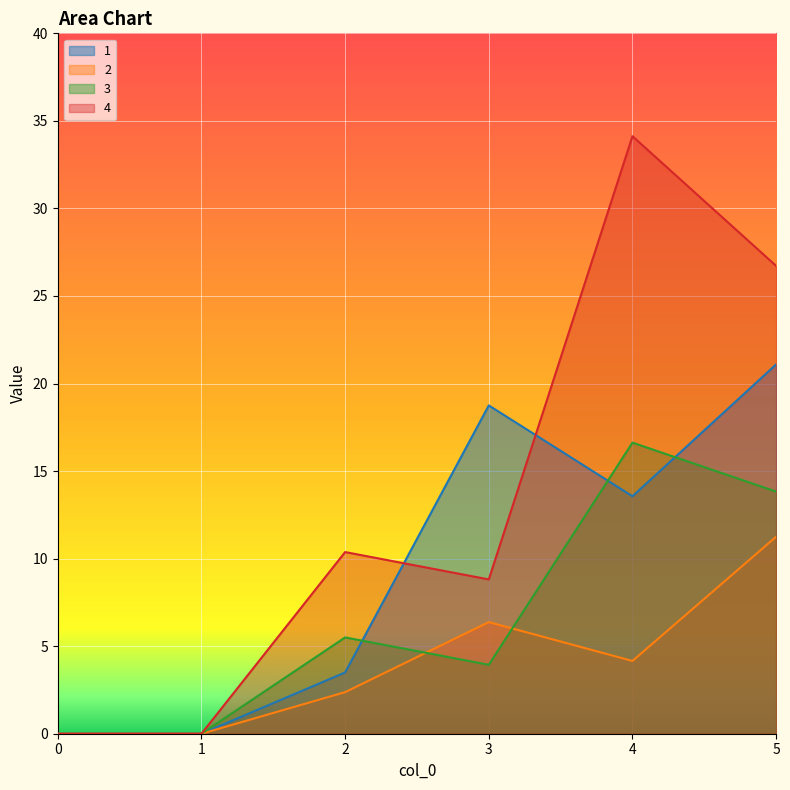

Reading left to right, list all the values displayed in this chart.

1: 0.0	0.0	3.5	18.8	13.6	21.1
2: 0.0	0.0	2.4	6.4	4.2	11.2
3: 0.0	0.0	5.5	3.9	16.6	13.8
4: 0.0	0.0	10.4	8.8	34.1	26.7